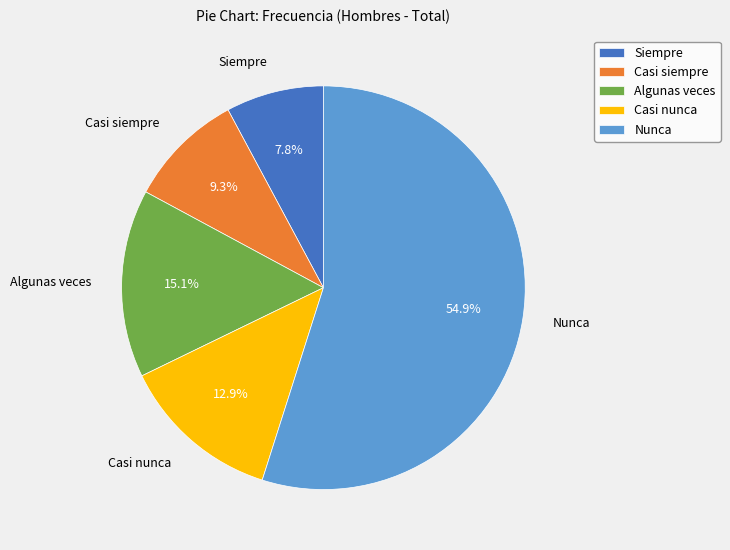

Rank the categories by value from highest to lowest.

Nunca, Algunas veces, Casi nunca, Casi siempre, Siempre